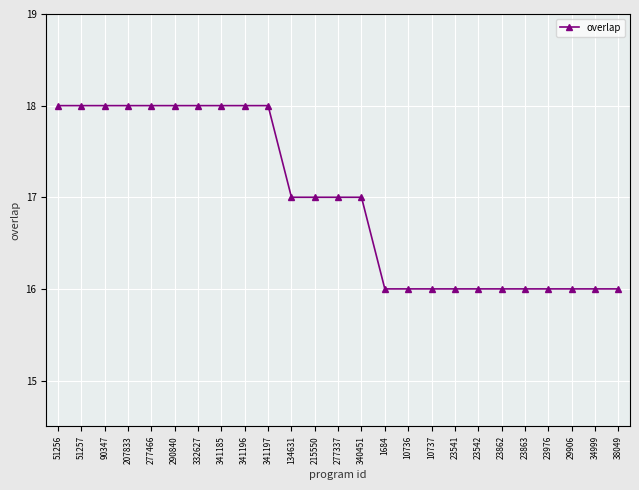

What is the ratio of the value at 51257 to the value at 51256?

1.0